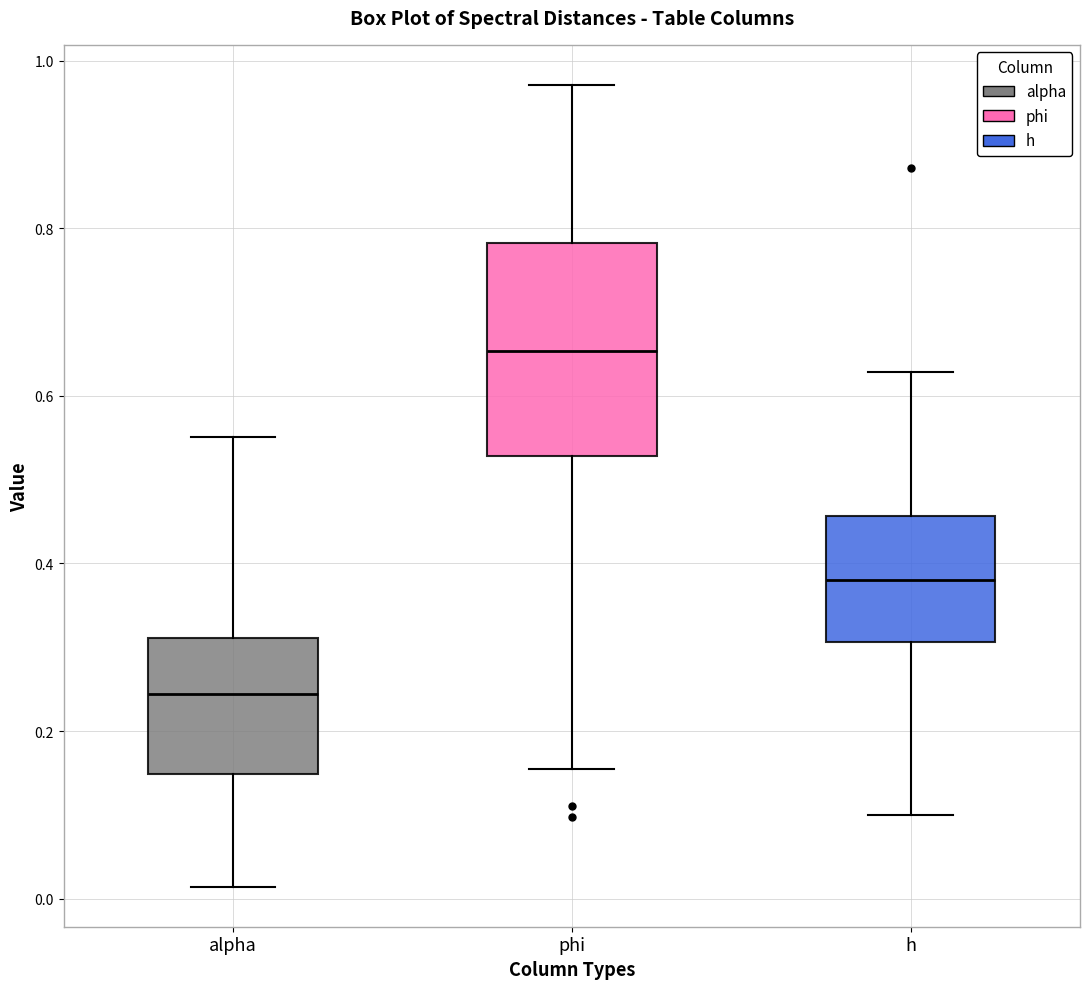

Where does the median line of the box for alpha sit on the y-axis? The values are not printed on the chart, so give them approximately, as read against the axis.

0.24